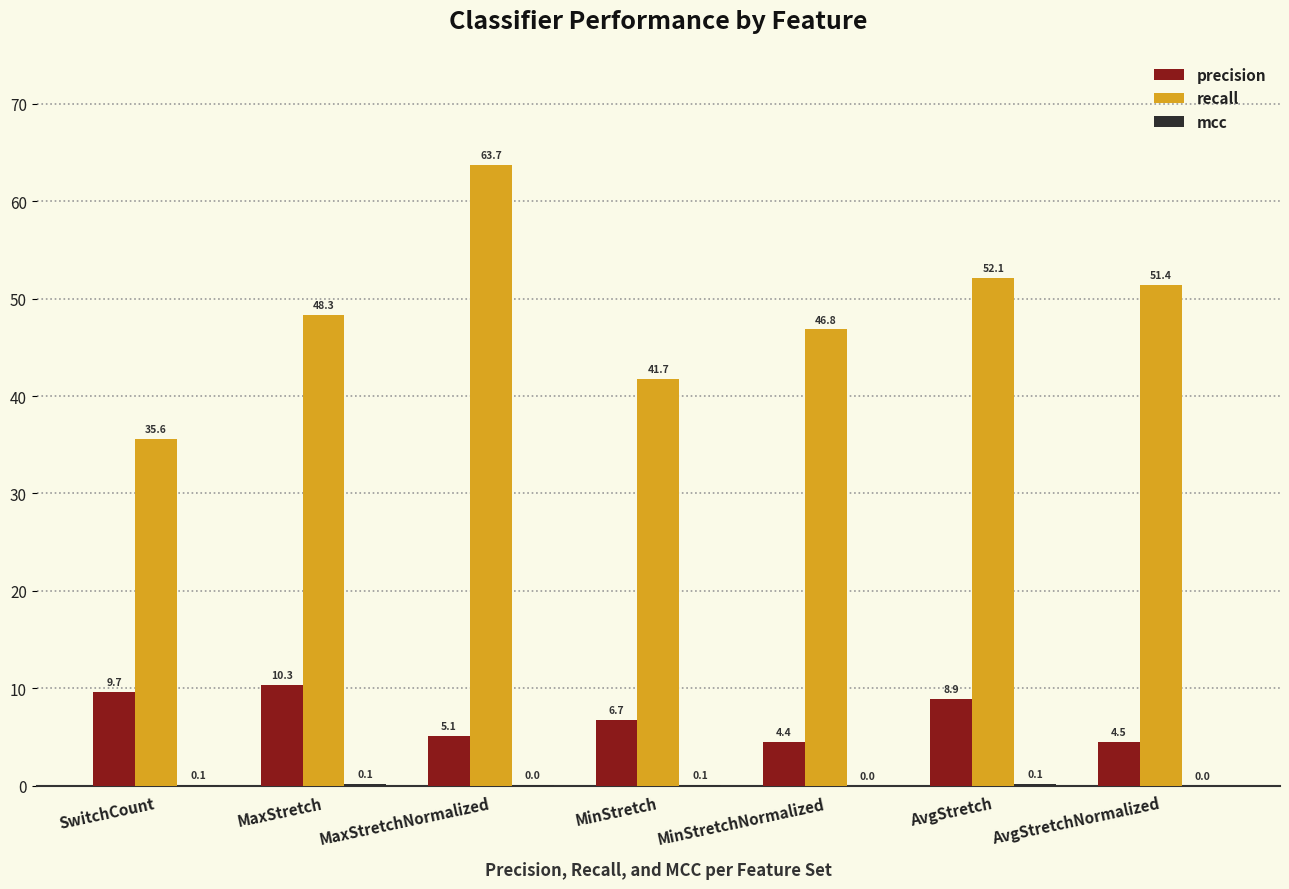

What is the difference between the precision values at MaxStretch and MinStretch?

3.6